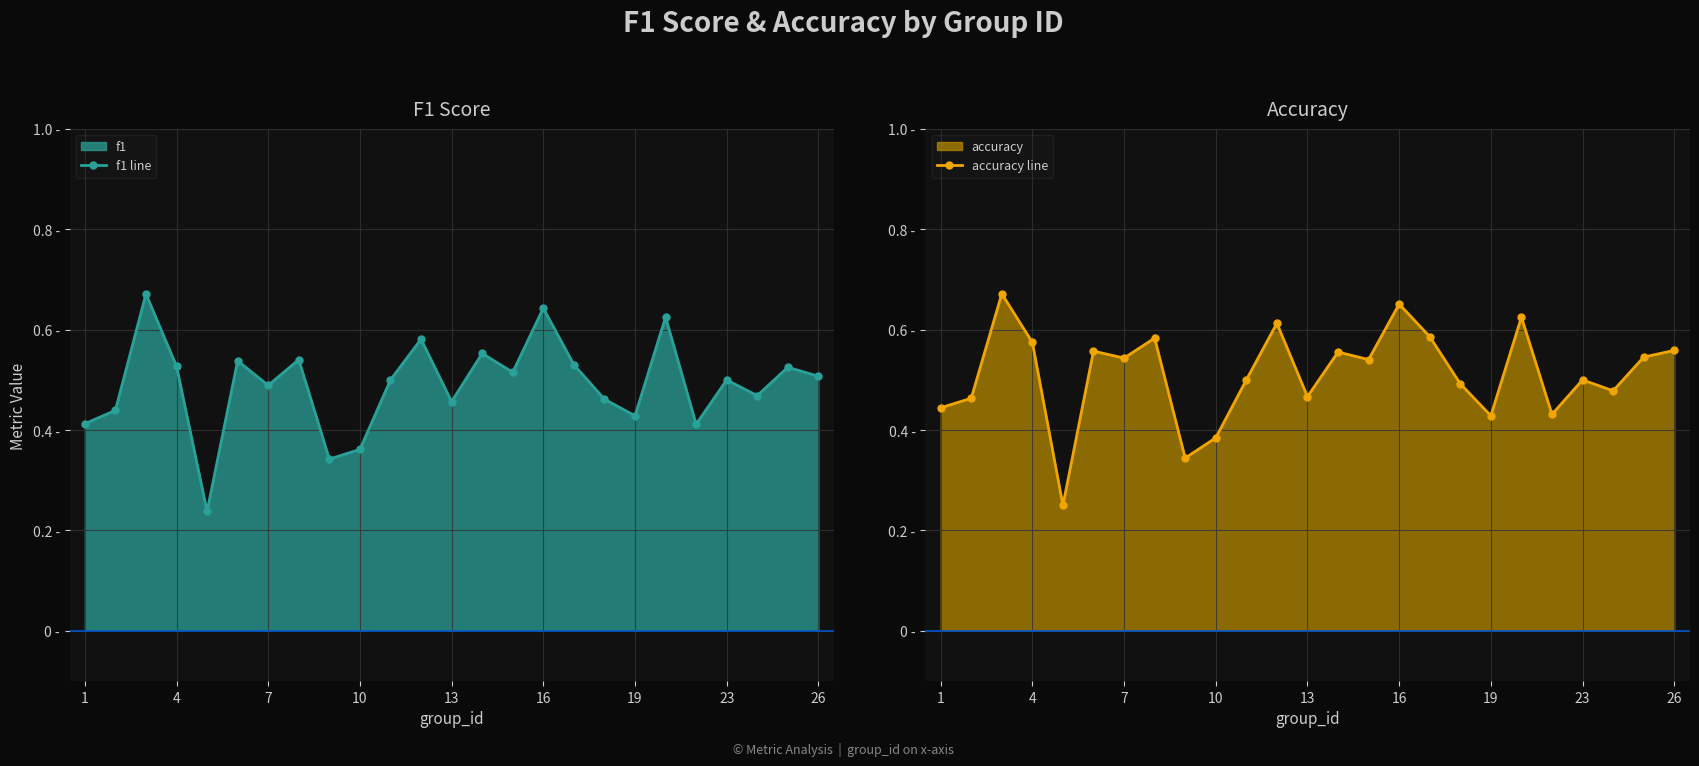

At 13, list the series in order from smallest to largest.

f1 line, accuracy line